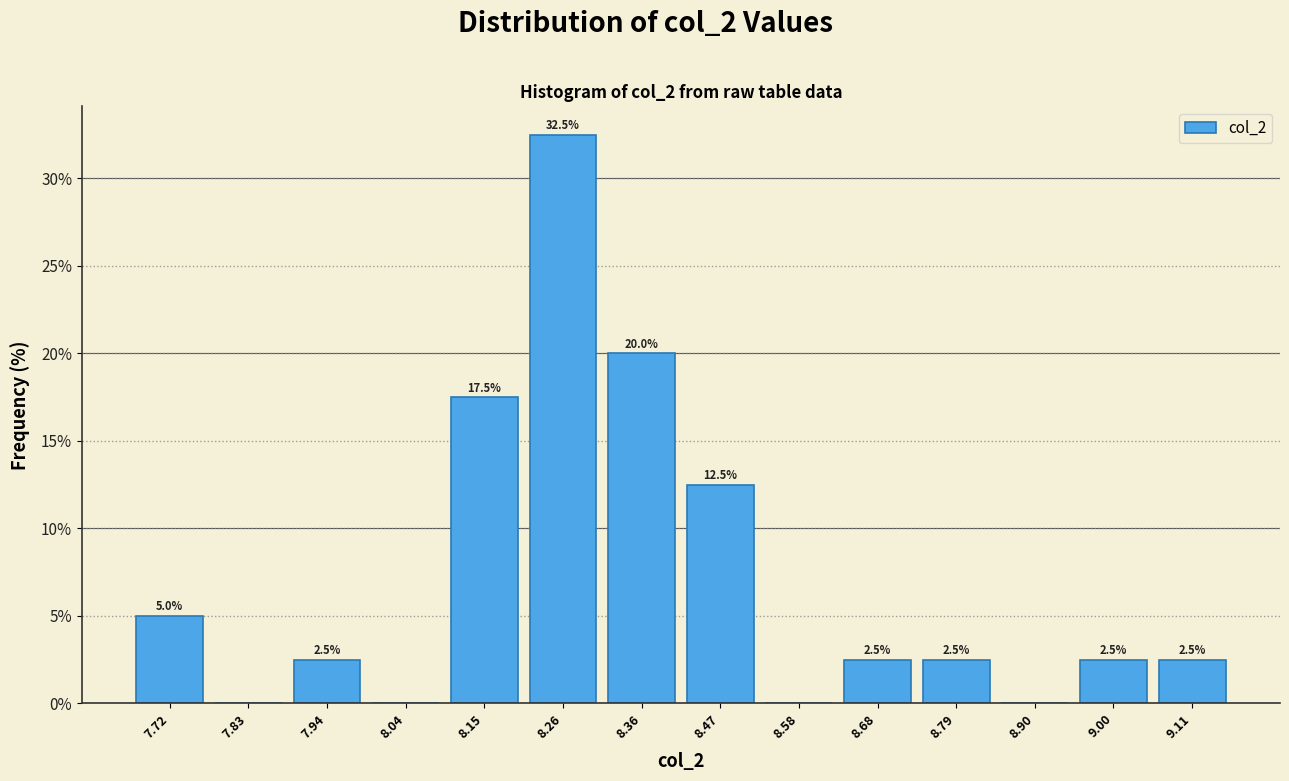

Which range on the x-axis has the tallest bar?

8.20 to 8.32